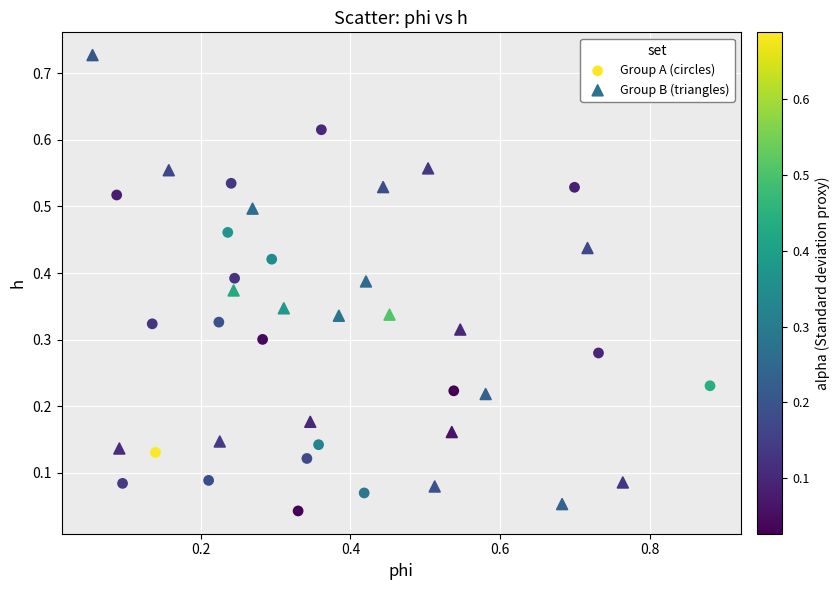

Which series has the widest spread of Y values?

Group B (triangles)